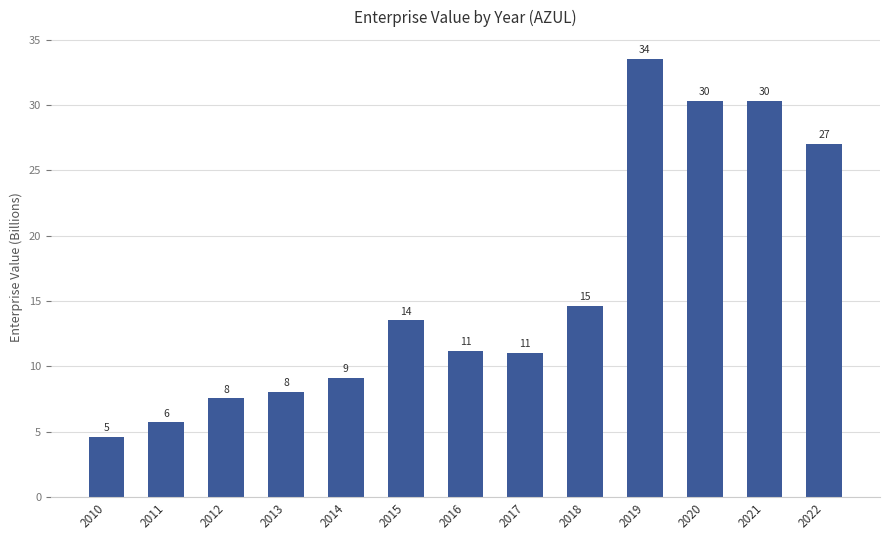

How many bars are there in total?

13